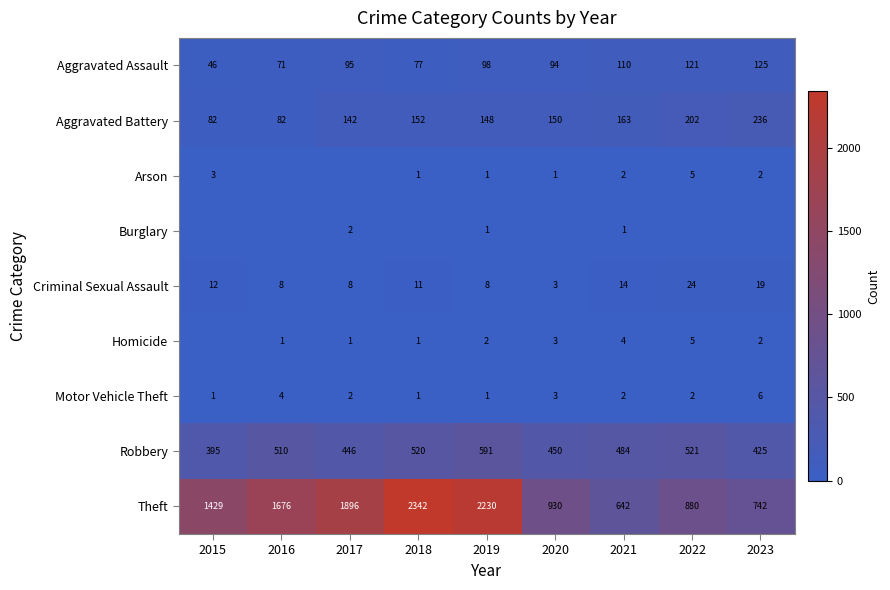

At which label is Robbery closest to 493?

2021